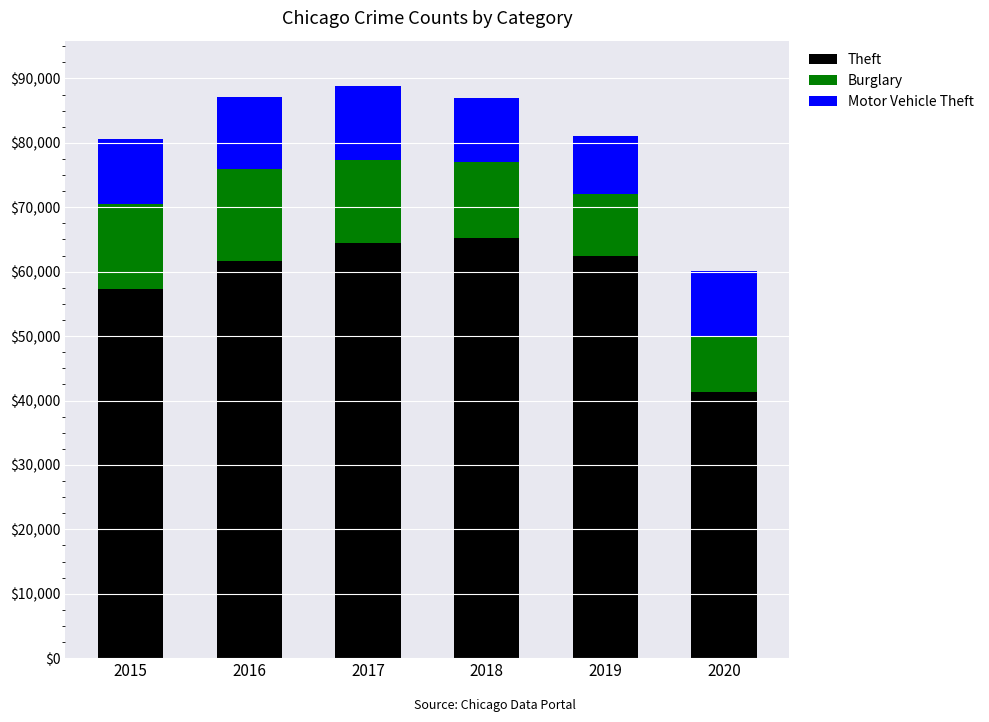

Does the chart contain stacked bars?

Yes